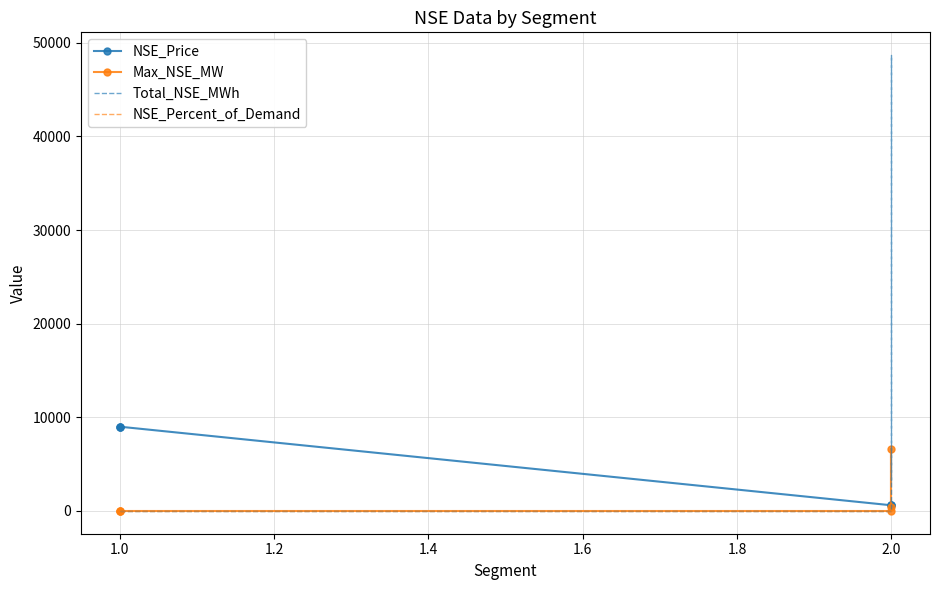

What is the value of the NSE_Price point at the 6th from the left?

603.0